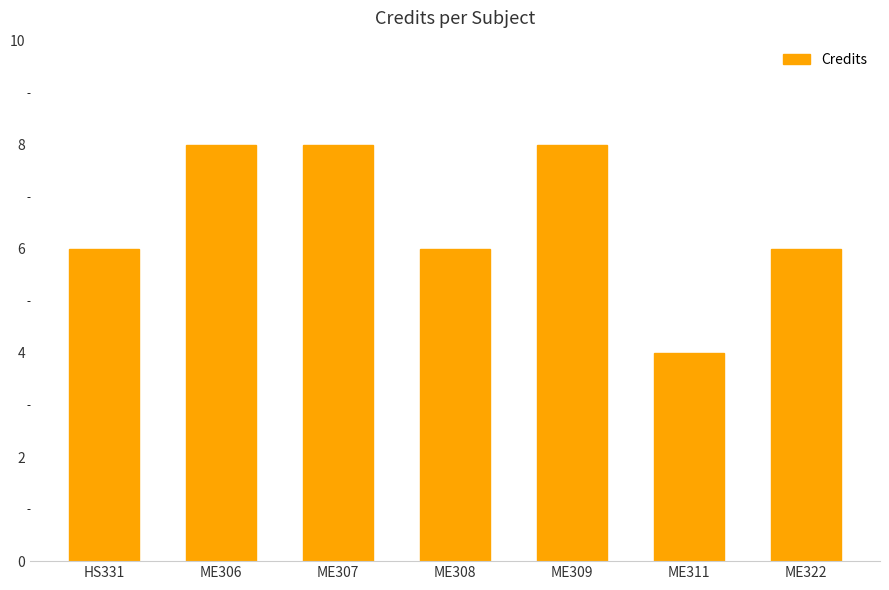

What is the maximum value shown in the chart?

8